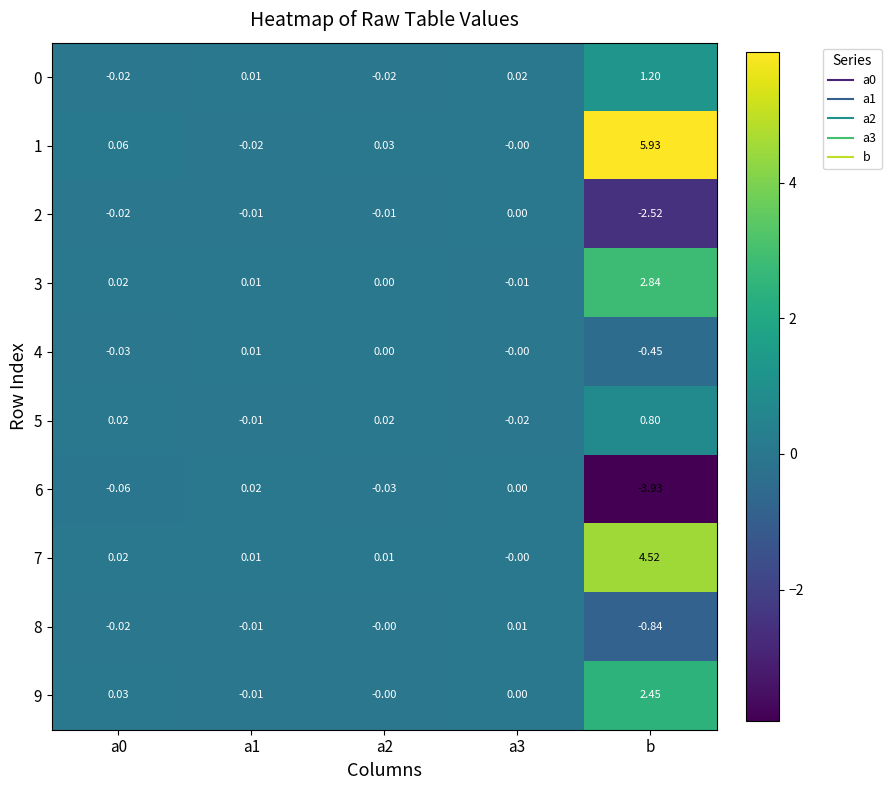

At which category does the chart reach its minimum across all series?

b